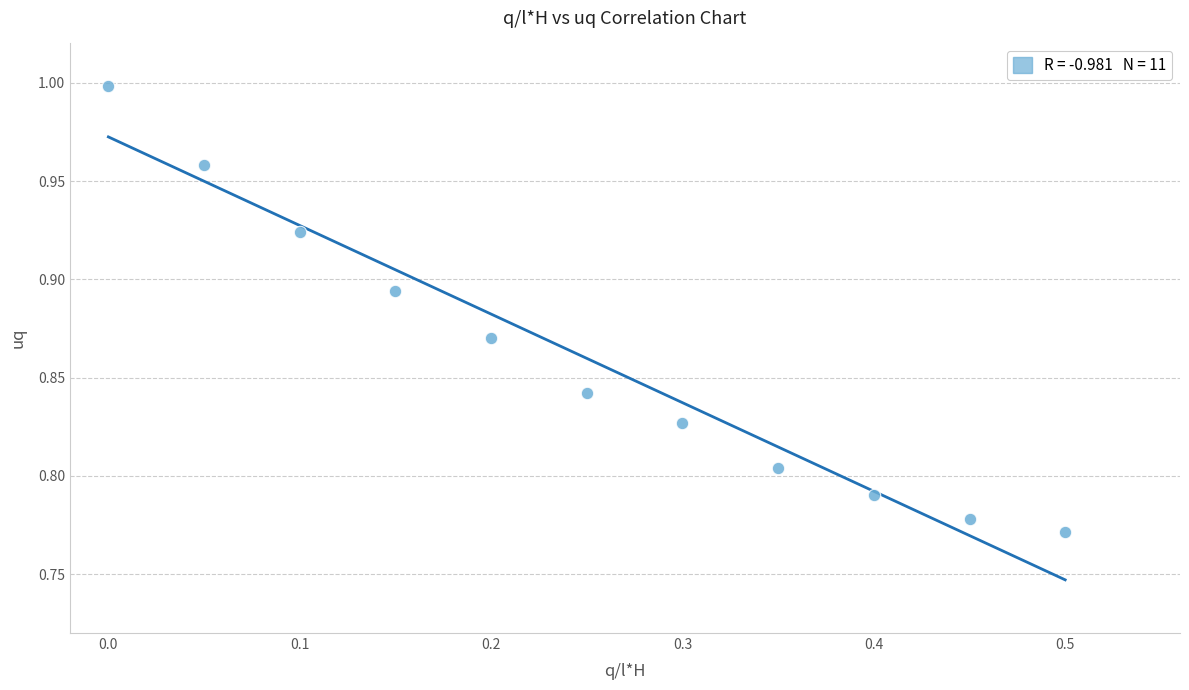

What is the range of X values (max minus min)?

0.5